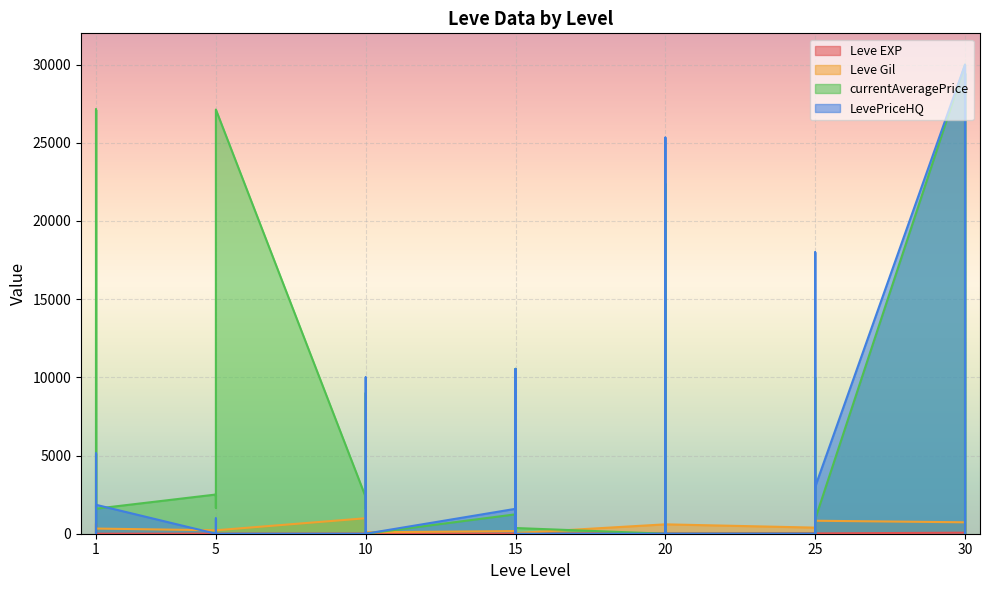

Is it true that Leve EXP equals 52 at 30?

True